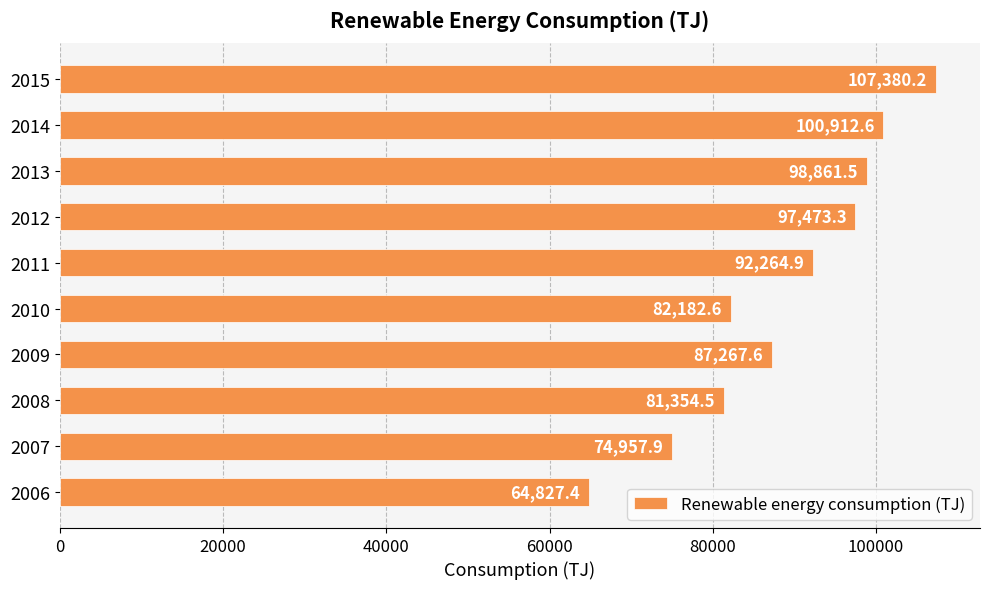

Rank the categories by value from lowest to highest.

2006, 2007, 2008, 2010, 2009, 2011, 2012, 2013, 2014, 2015